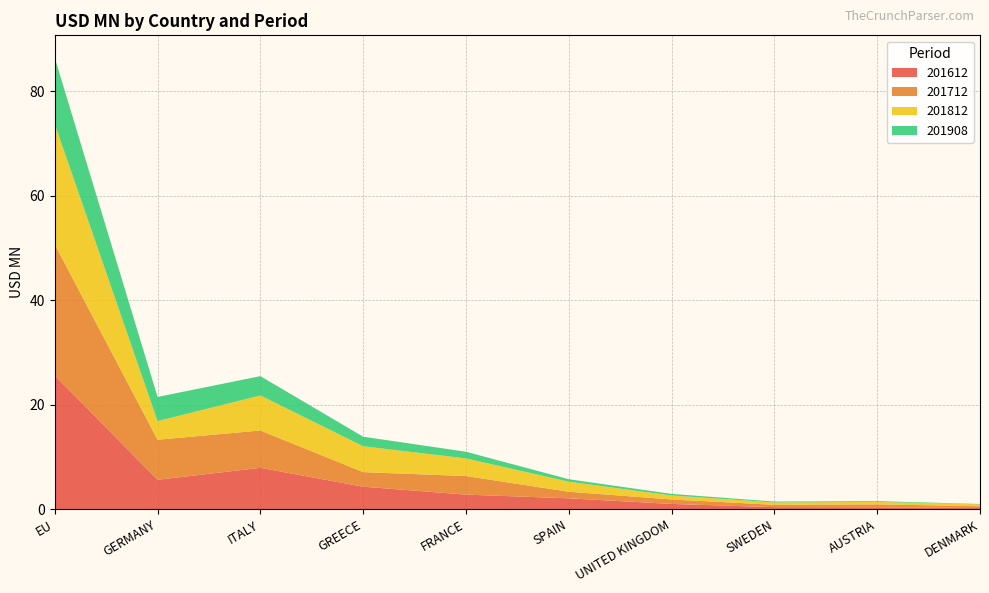

Reading right to left, what are all the values shown in this chart?

201612: DENMARK=0.3	AUSTRIA=0.4	SWEDEN=0.4	UNITED KINGDOM=1.0	SPAIN=2.1	FRANCE=2.8	GREECE=4.3	ITALY=7.9	GERMANY=5.7	EU=25.6
201712: DENMARK=0.3	AUSTRIA=0.6	SWEDEN=0.5	UNITED KINGDOM=0.9	SPAIN=1.3	FRANCE=3.6	GREECE=2.8	ITALY=7.1	GERMANY=7.7	EU=25.1
201812: DENMARK=0.4	AUSTRIA=0.5	SWEDEN=0.4	UNITED KINGDOM=0.8	SPAIN=1.9	FRANCE=3.4	GREECE=5.0	ITALY=6.7	GERMANY=3.6	EU=23.0
201908: DENMARK=0.1	AUSTRIA=0.1	SWEDEN=0.2	UNITED KINGDOM=0.3	SPAIN=0.5	FRANCE=1.3	GREECE=1.8	ITALY=3.7	GERMANY=4.6	EU=12.7